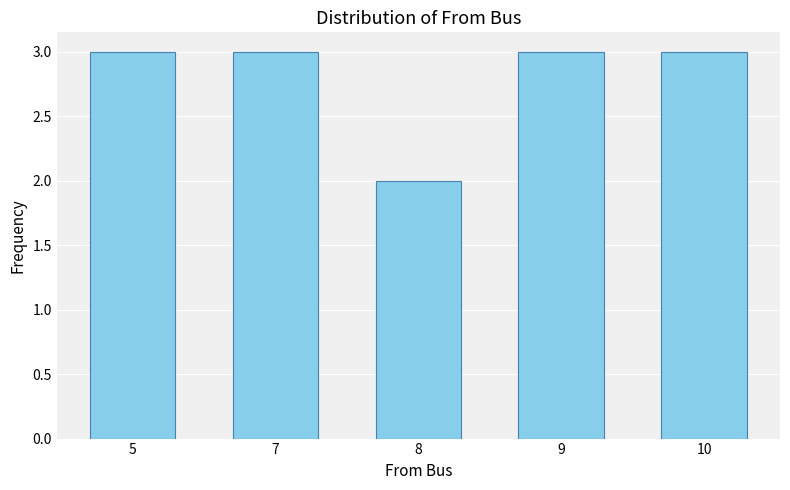

Approximately how many times larger is the value at 10 compared to 8?

1.5